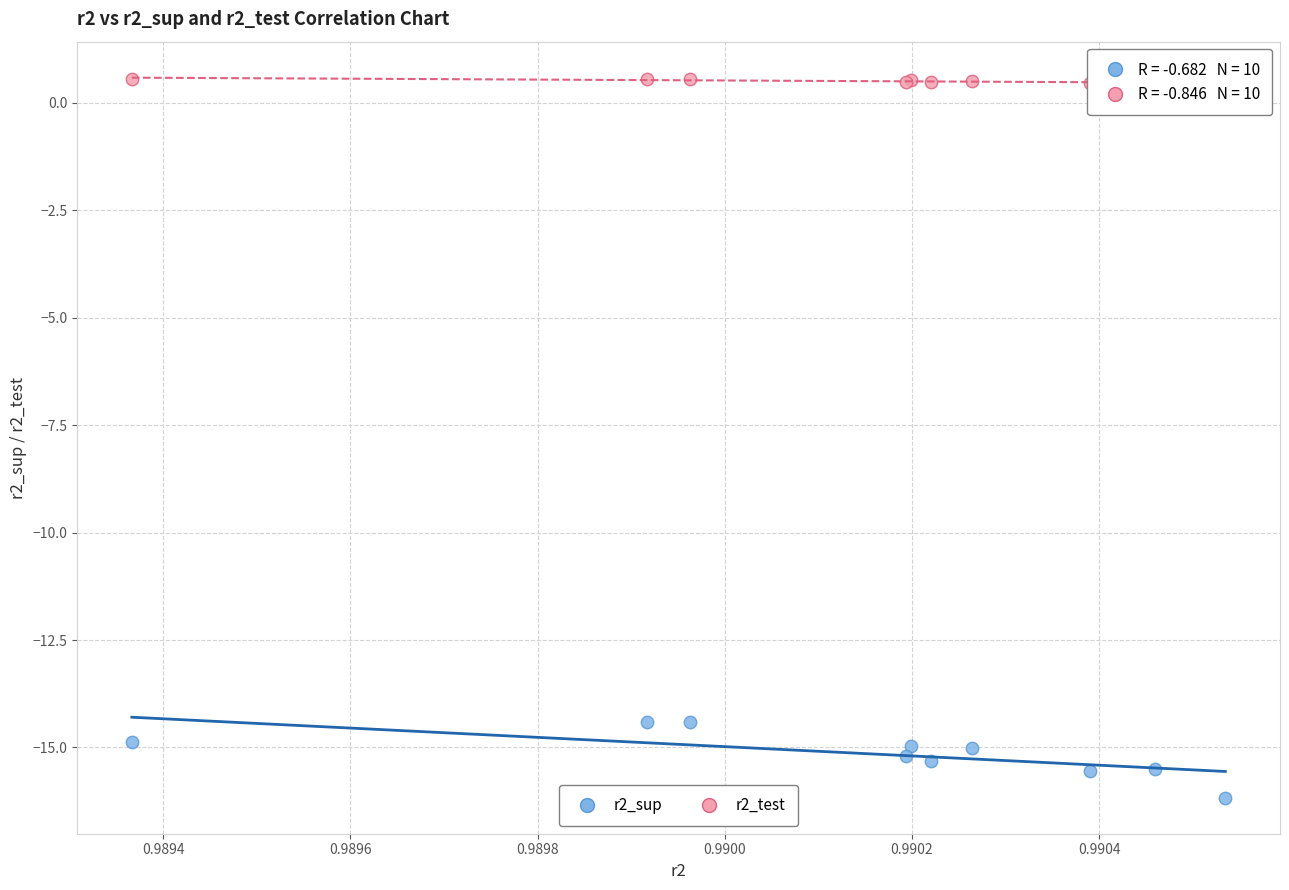

Which series reaches the maximum Y coordinate?

r2_test